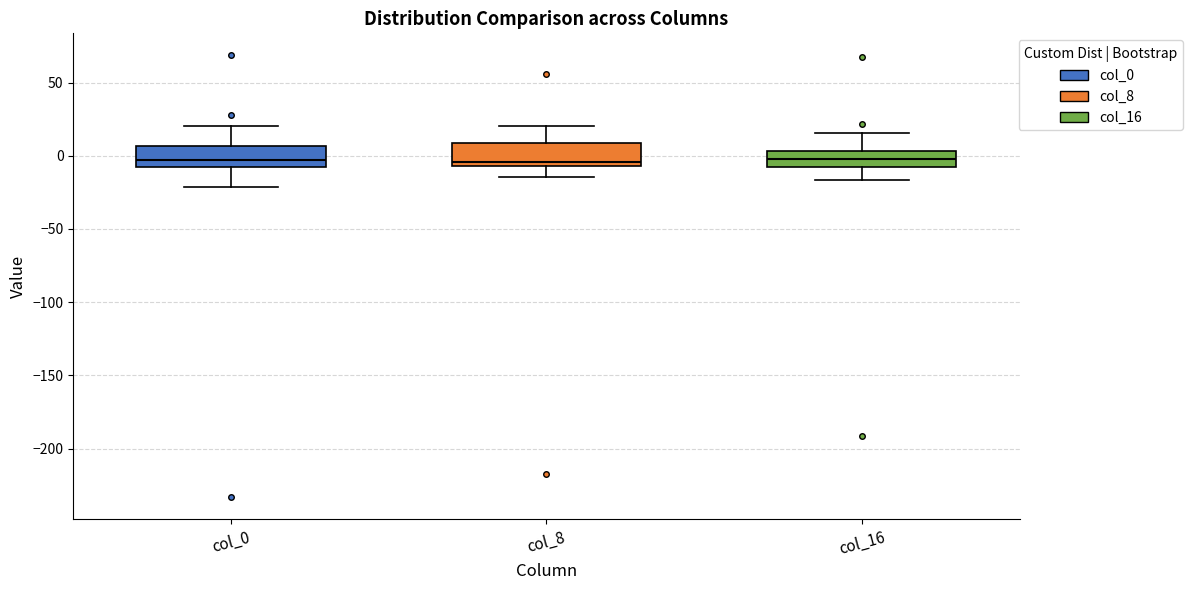

Where is the upper edge of the box for col_0 on the y-axis? The values are not printed on the chart, so give them approximately, as read against the axis.

5